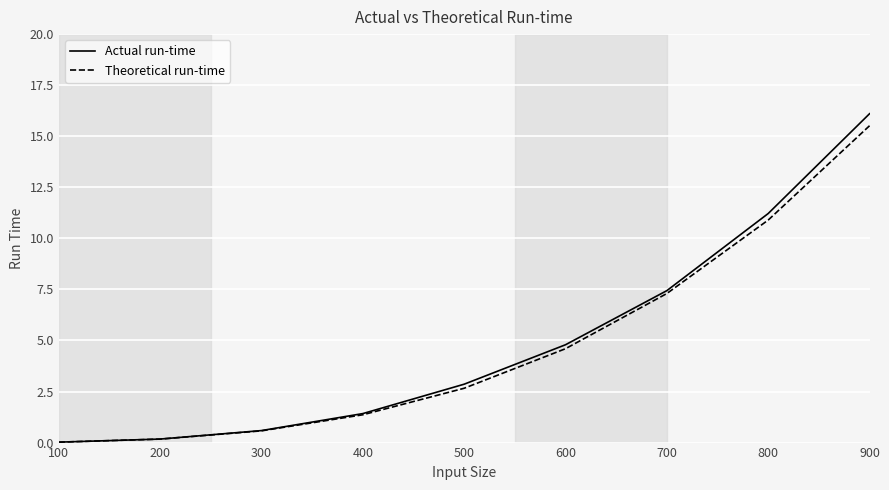

Which series has the largest range (max minus min)?

Actual run-time